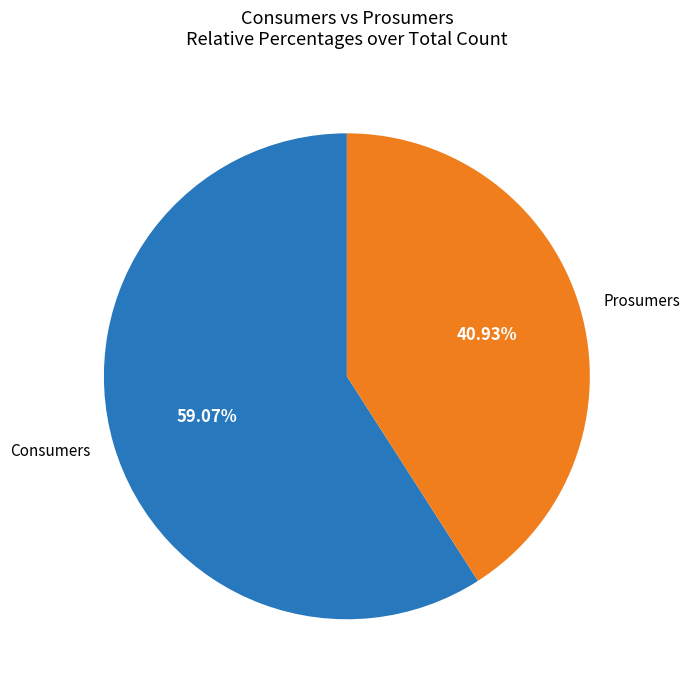

Which has a higher value, Prosumers or Consumers?

Consumers